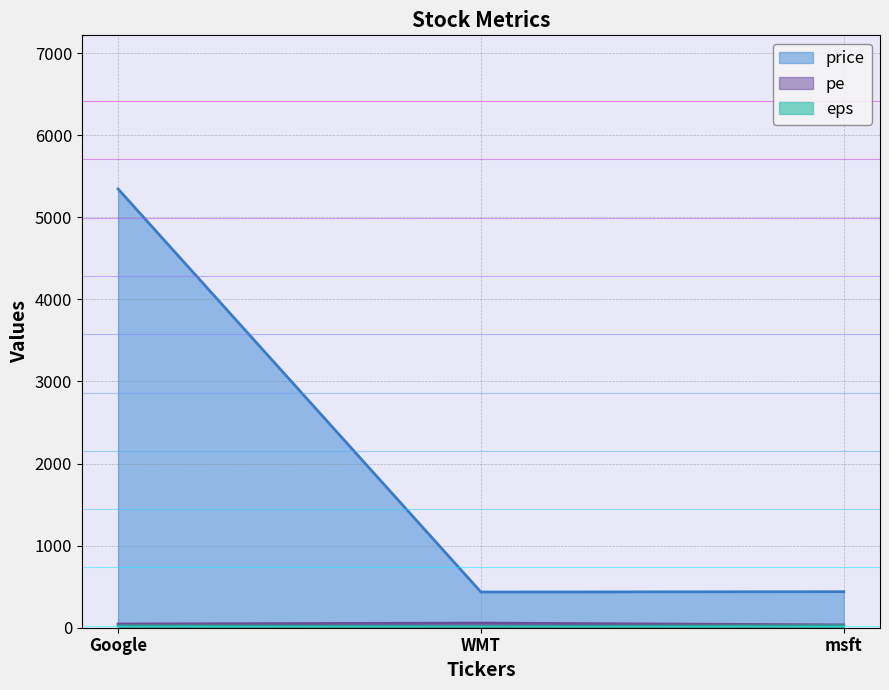

What is the maximum value shown in the chart?

5345.0